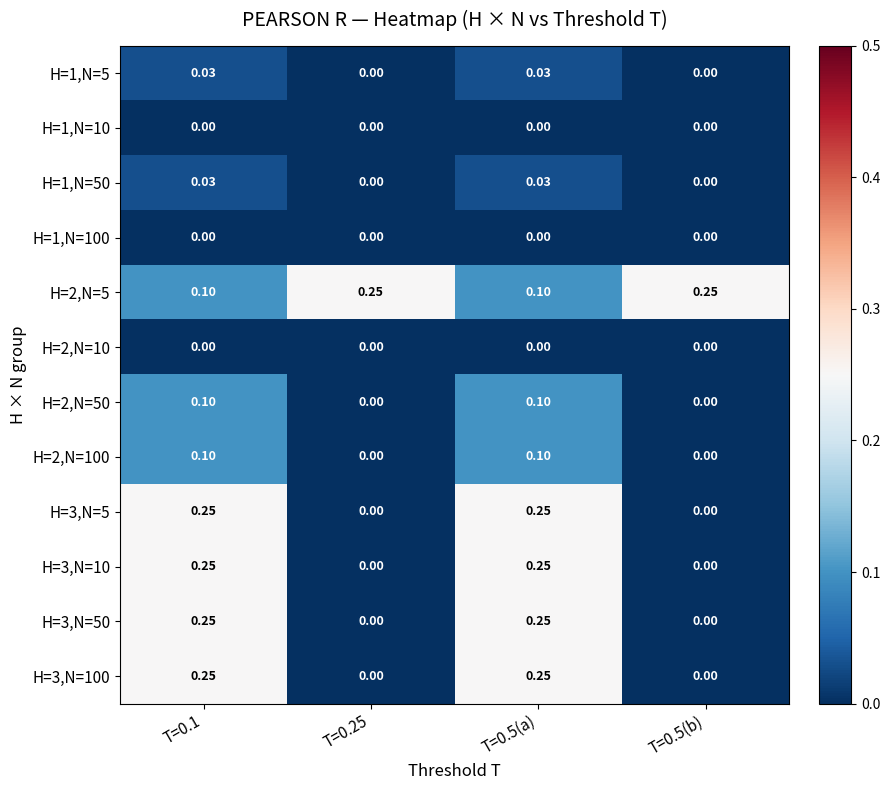

Is the value of H=2,N=10 at T=0.5(a) greater than the value of H=1,N=50 at T=0.1?

No